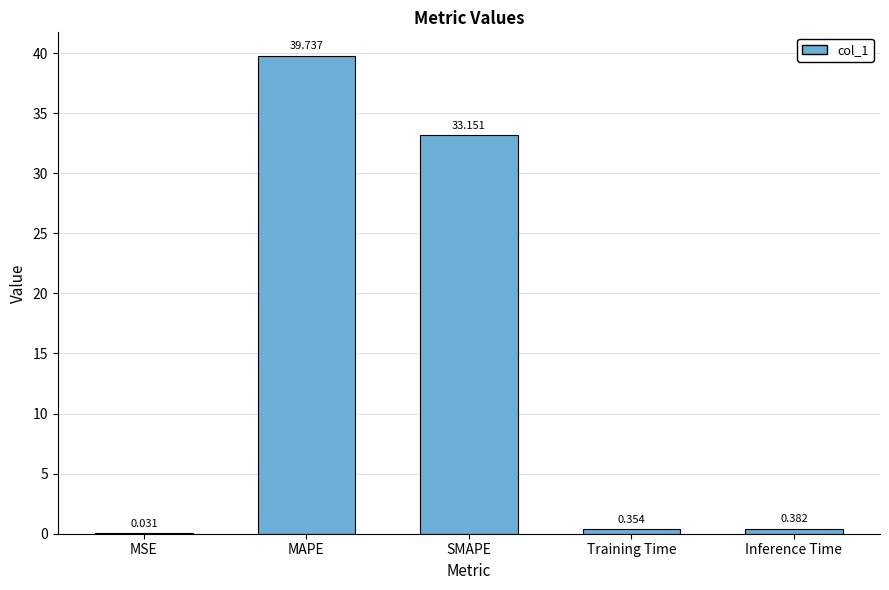

What is the difference between the values at Inference Time and MAPE?

39.4